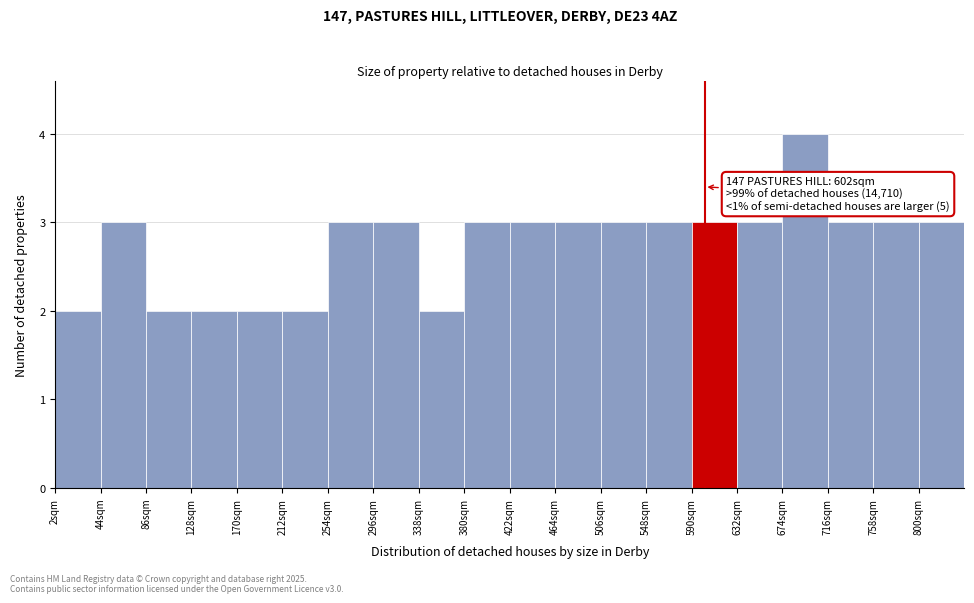

Which range on the x-axis has the tallest bar?

674 to 716